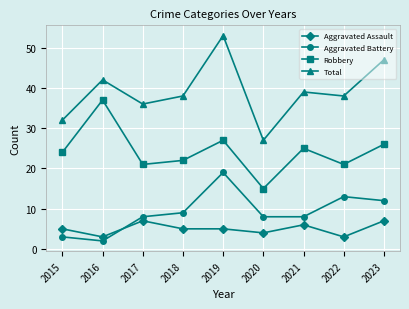

The value of Robbery at 2015 is 24. True or false?

True